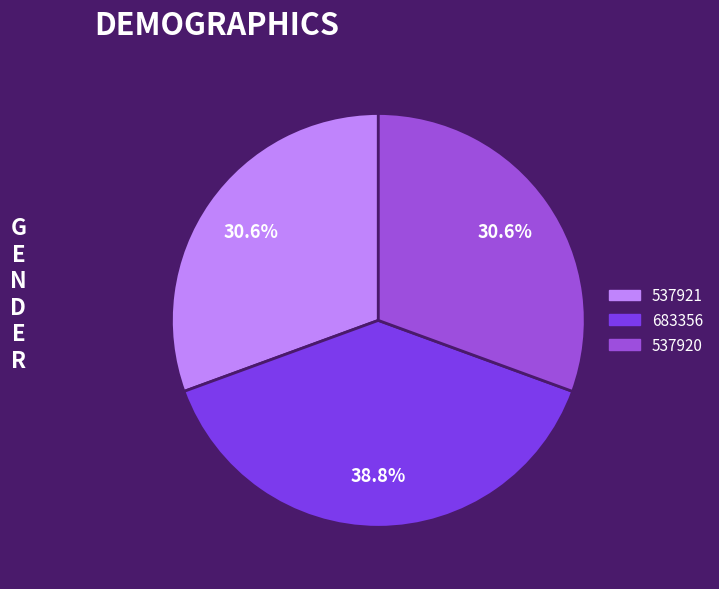

To the nearest percent, what is the difference between the largest and smallest slice percentages?

8%